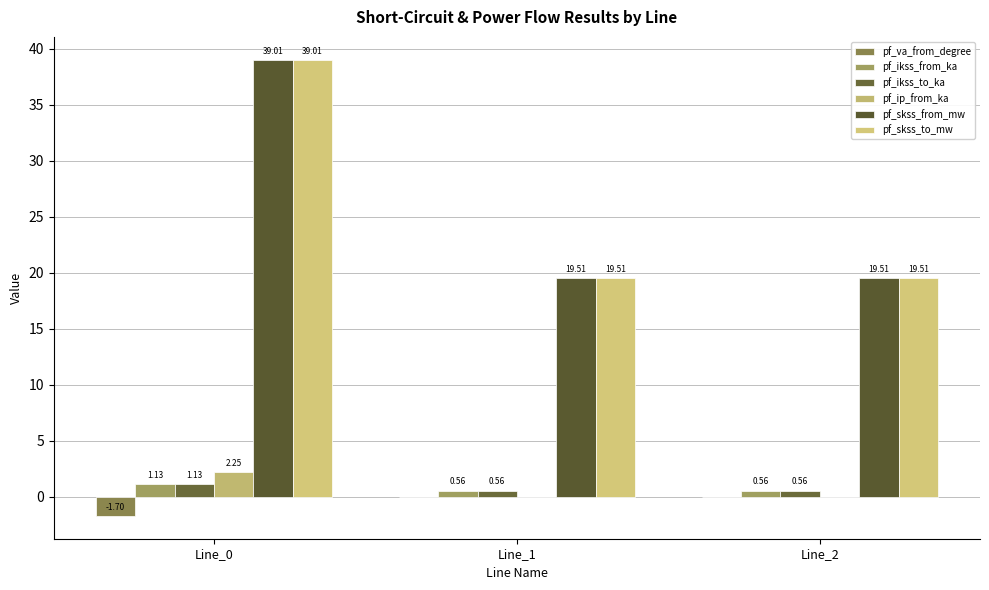

How many groups of bars are there?

3